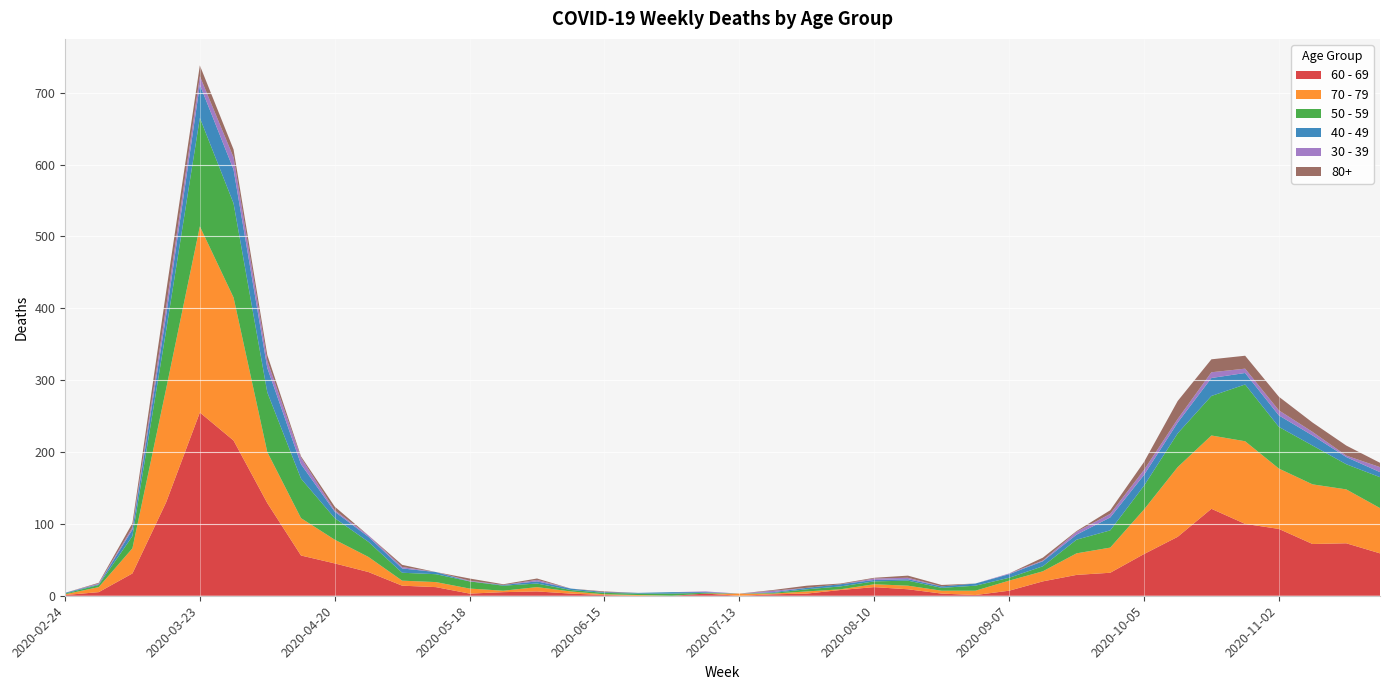

Reading left to right, list all the values displayed in this chart.

60 - 69: 1	5	31	130	255	216	129	56	45	33	14	12	3	5	6	3	1	0	0	3	0	2	3	8	12	9	3	1	7	20	29	32	58	82	121	100	93	72	73	59
70 - 79: 1	7	35	158	259	199	71	52	33	21	7	7	7	2	6	3	1	1	0	0	3	1	3	1	4	5	4	6	14	14	30	35	62	97	102	115	84	83	75	63
50 - 59: 1	3	17	81	151	131	83	55	30	21	11	11	10	7	5	2	2	2	3	1	0	1	3	4	4	7	4	7	4	7	19	24	33	47	55	79	58	54	35	43
40 - 49: 1	1	9	21	46	47	34	20	9	7	6	3	0	1	3	2	1	1	2	1	0	1	2	3	2	2	2	3	5	7	7	18	15	15	25	16	16	14	10	7
30 - 39: 0	1	3	12	12	17	10	9	2	2	2	0	1	0	2	0	0	0	0	1	0	2	0	0	2	2	0	0	1	1	4	5	7	5	8	6	7	5	2	7
80+: 0	1	6	21	15	11	8	2	5	0	3	0	3	1	2	0	1	0	0	0	0	1	3	1	1	3	2	0	0	4	1	5	11	25	18	18	19	13	14	6